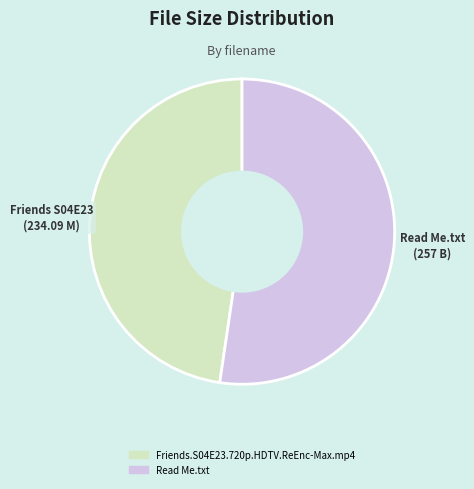

True or false: Read Me.txt accounts for 41% of the total.

False